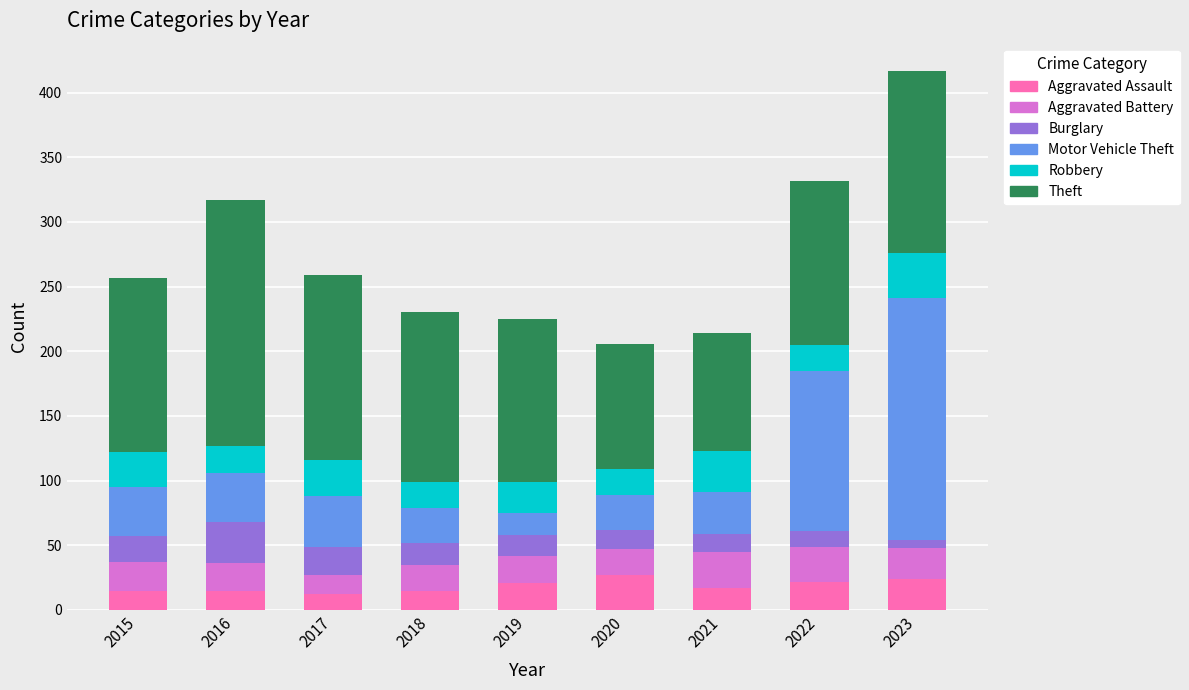

True or false: Aggravated Assault has a value of 21 at 2019.

True